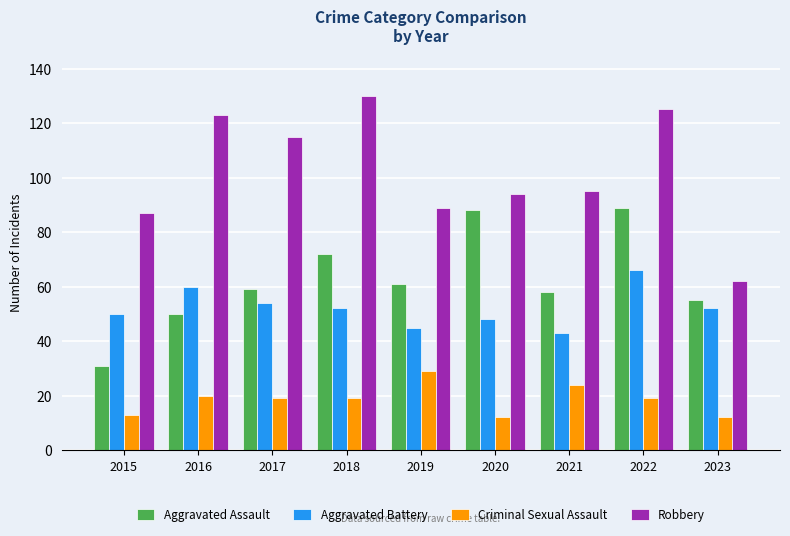

What is the difference between the maximum and minimum values in the Robbery series?

68